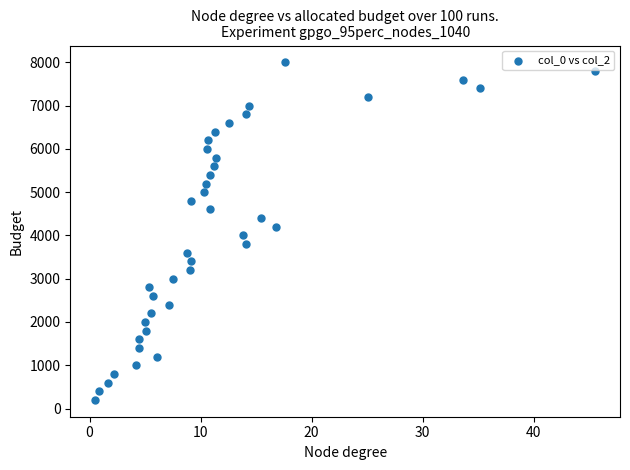

What is the range of Y values (max minus min)?

7800